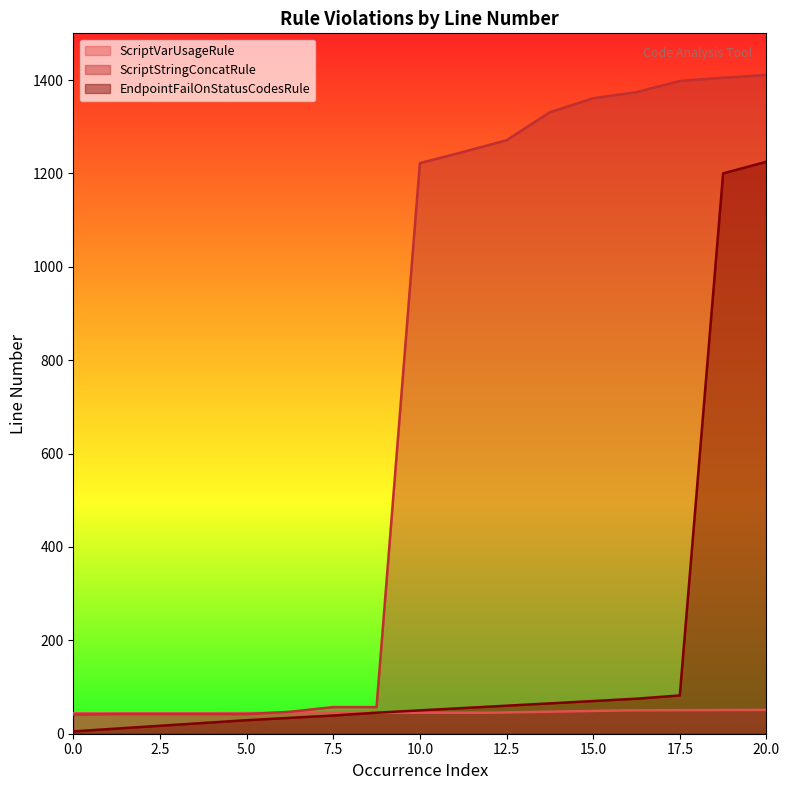

The ScriptStringConcatRule series shows 41 at 0.0. True or false?

True